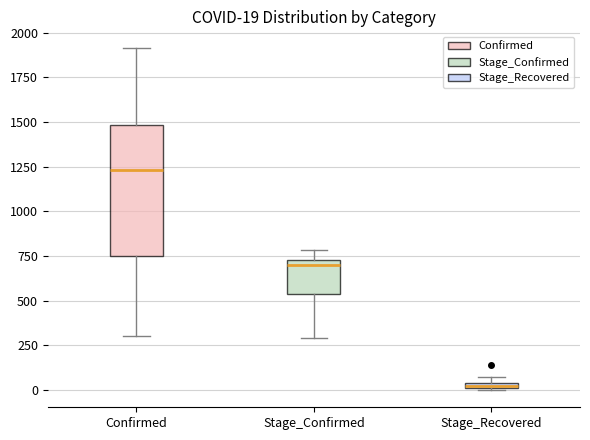

Which box's median line is the highest?

Confirmed